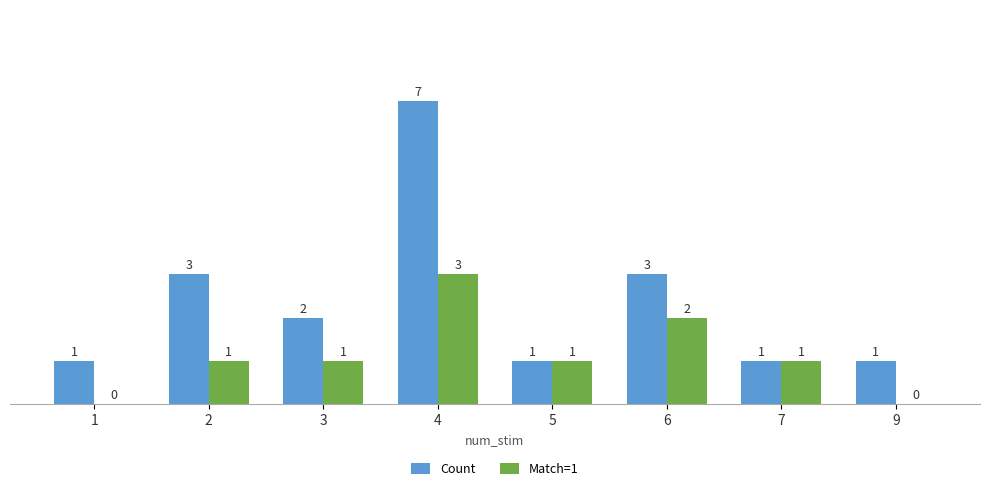

Which label corresponds to the largest value in the chart?

4